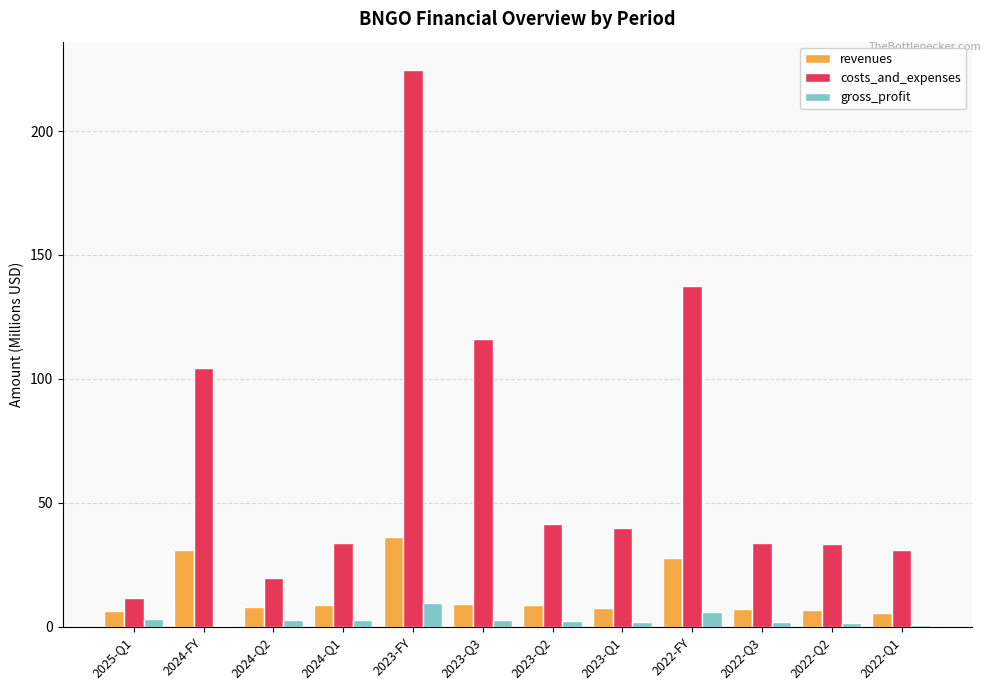

What is the difference between the gross_profit values at 2023-Q3 and 2024-Q1?

0.1